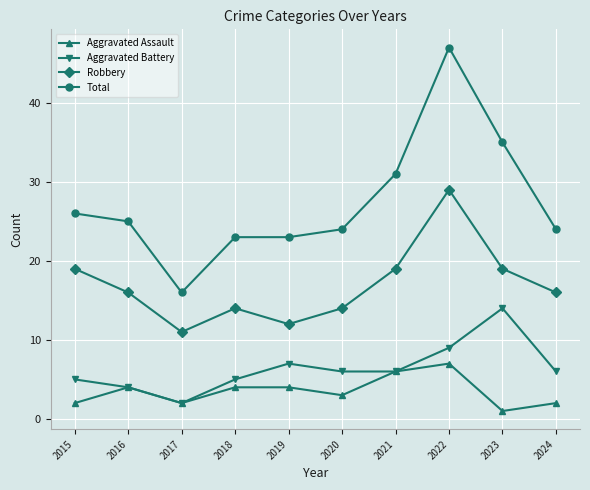

Reading left to right, list all the values displayed in this chart.

Aggravated Assault: 2	4	2	4	4	3	6	7	1	2
Aggravated Battery: 5	4	2	5	7	6	6	9	14	6
Robbery: 19	16	11	14	12	14	19	29	19	16
Total: 26	25	16	23	23	24	31	47	35	24